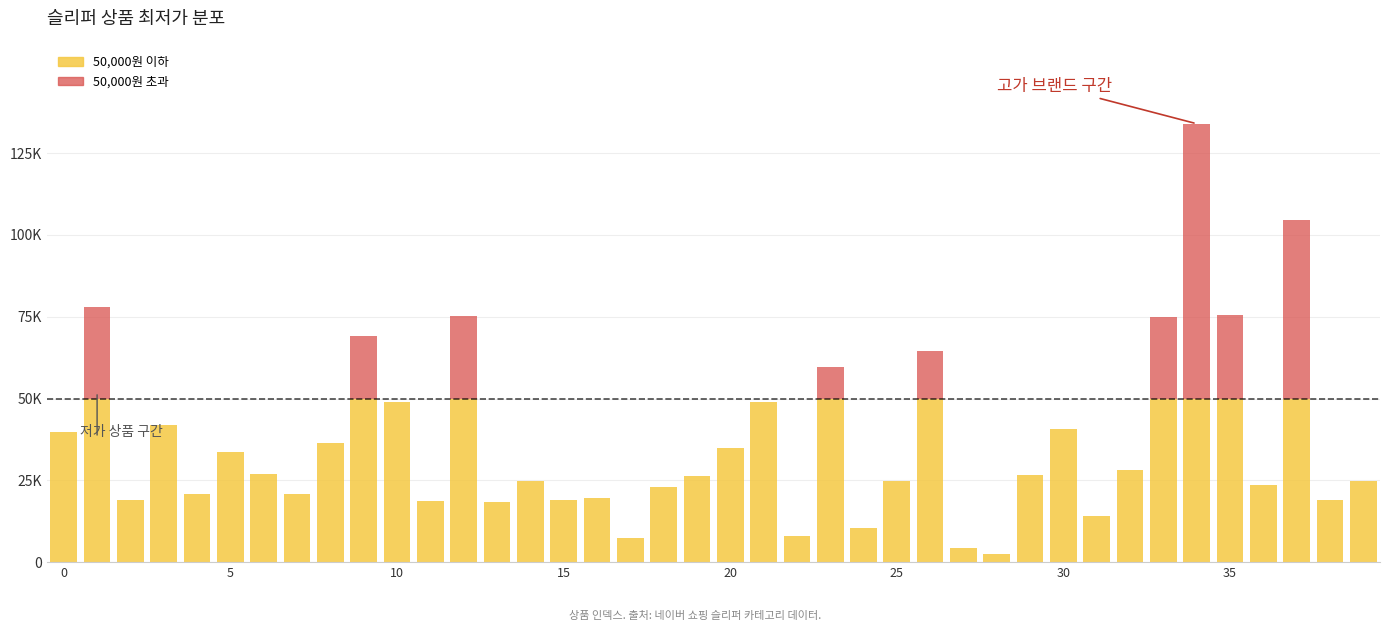

At which category is the sum across all series the highest?

34